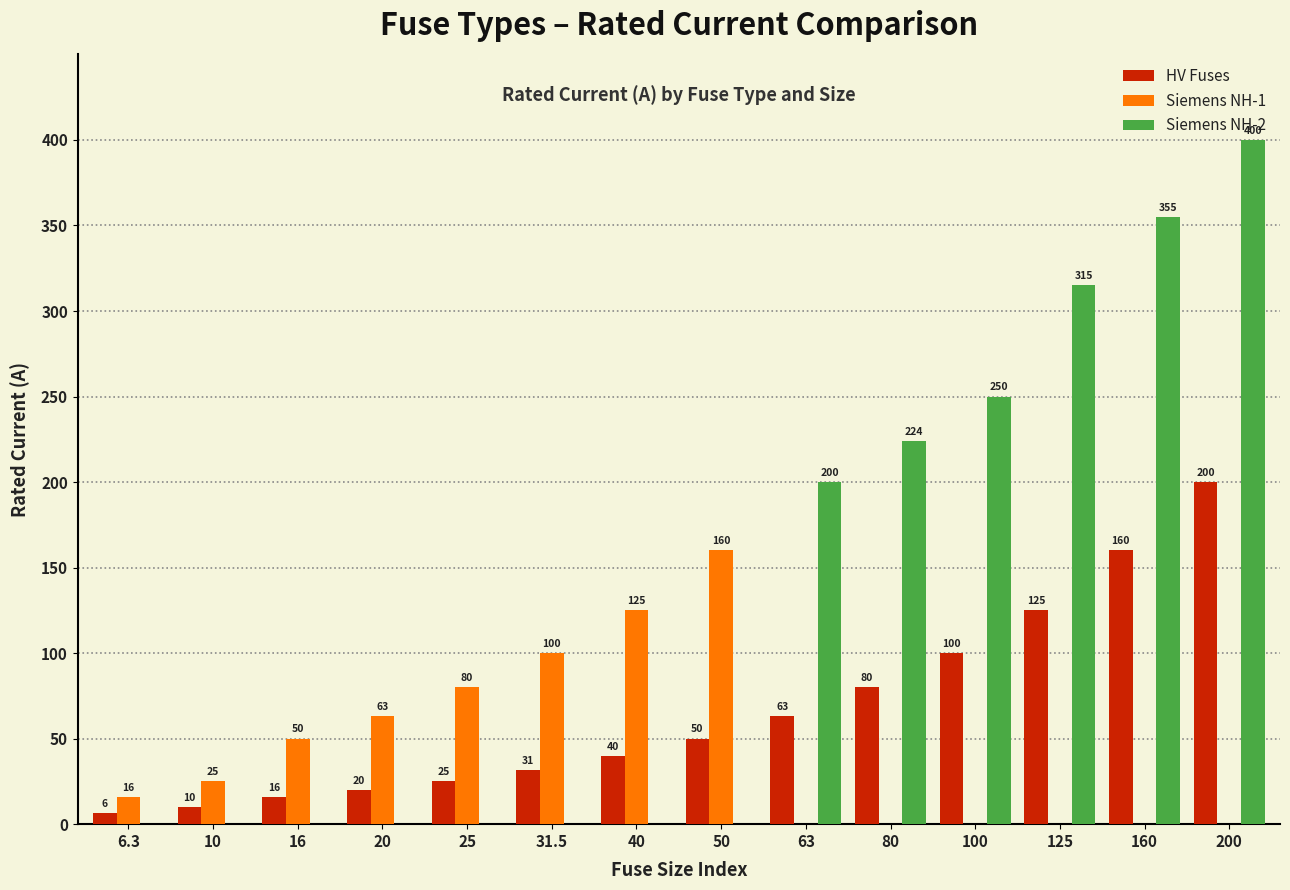

Which series has the widest spread of values?

Siemens NH-2